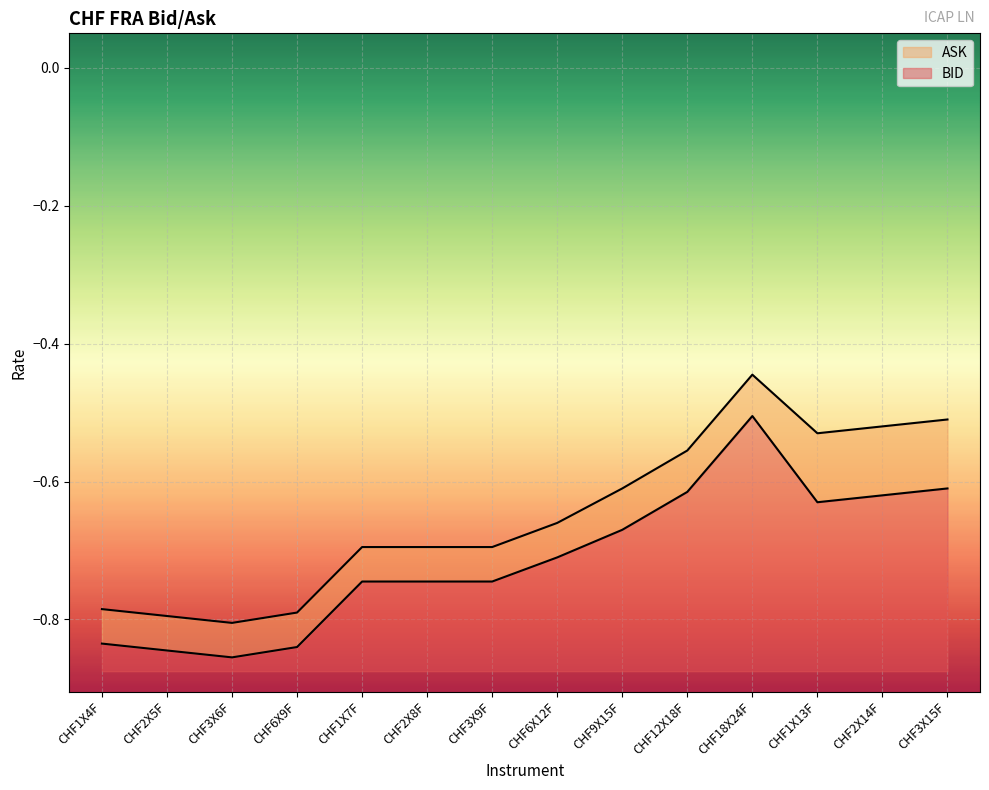

What are all the series names shown in the legend?

ASK, BID